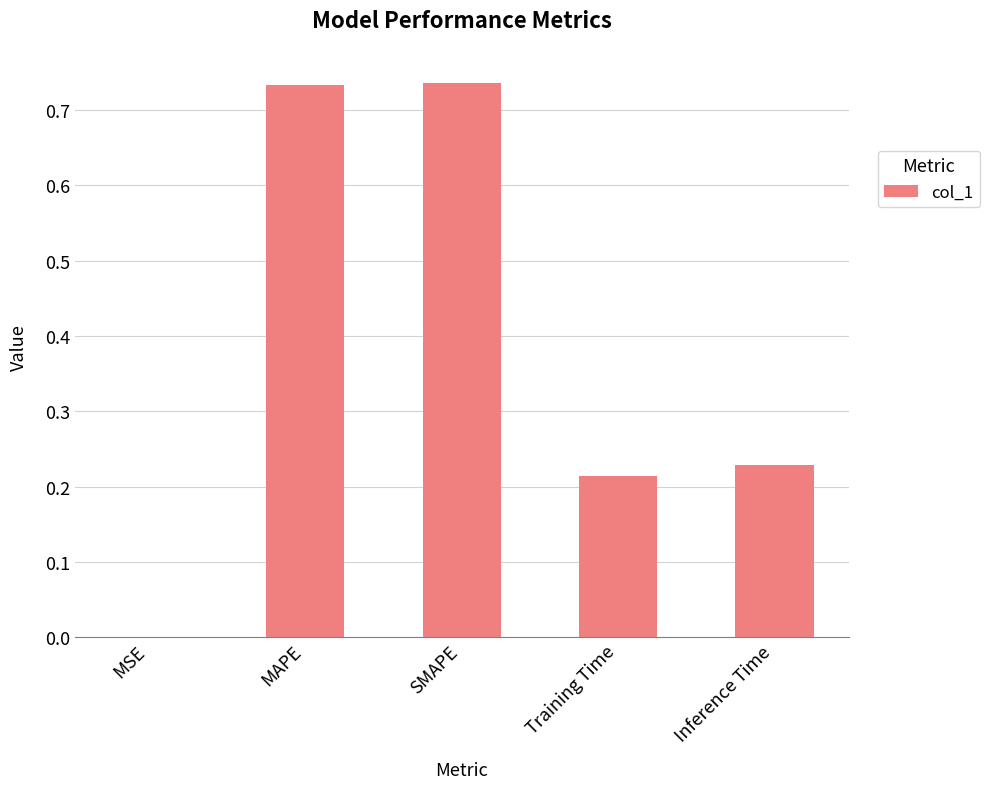

Are the bars grouped side by side (vs. stacked)?

No